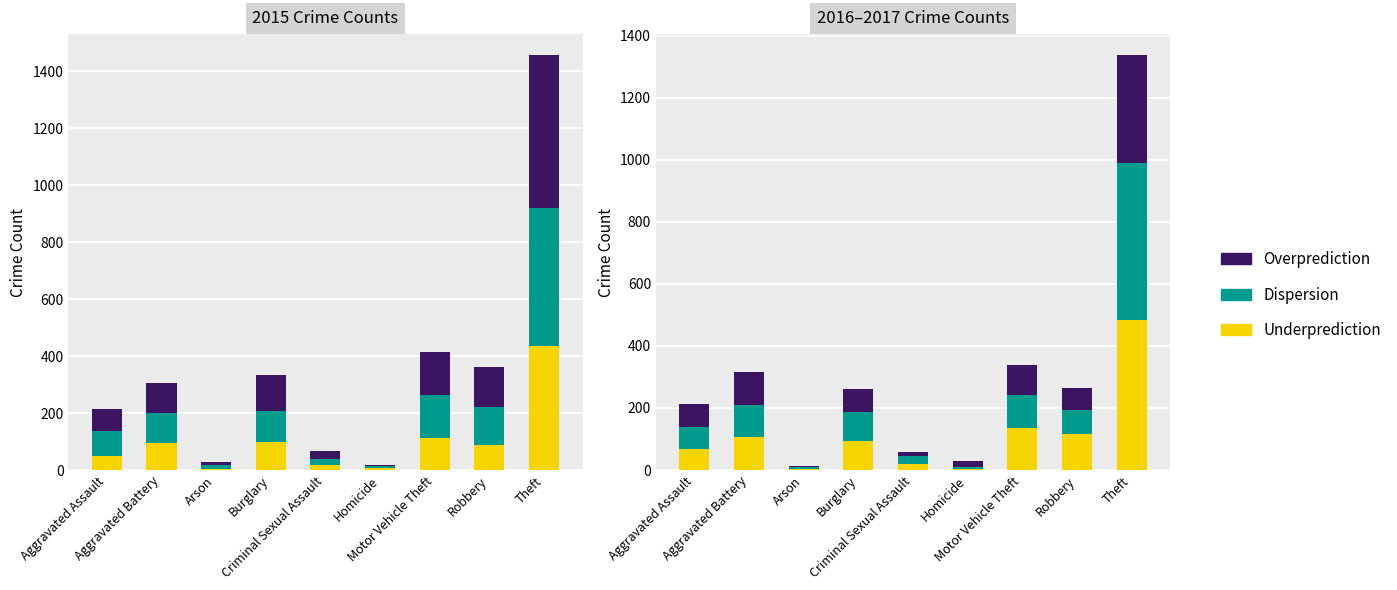

Which series has the widest spread of values?

Dispersion